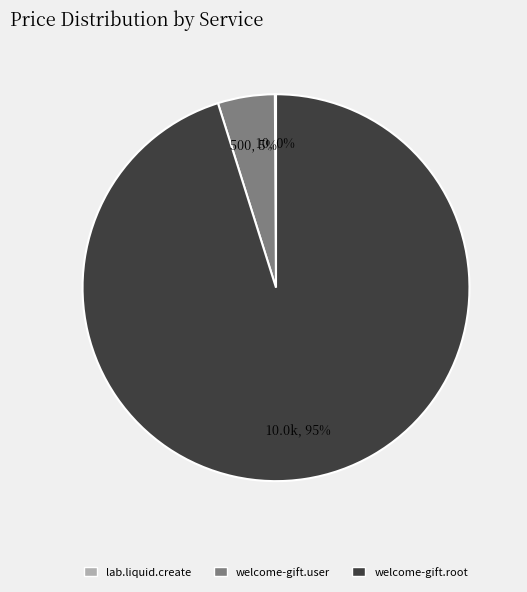

To the nearest percent, what portion does welcome-gift.root represent?

95%